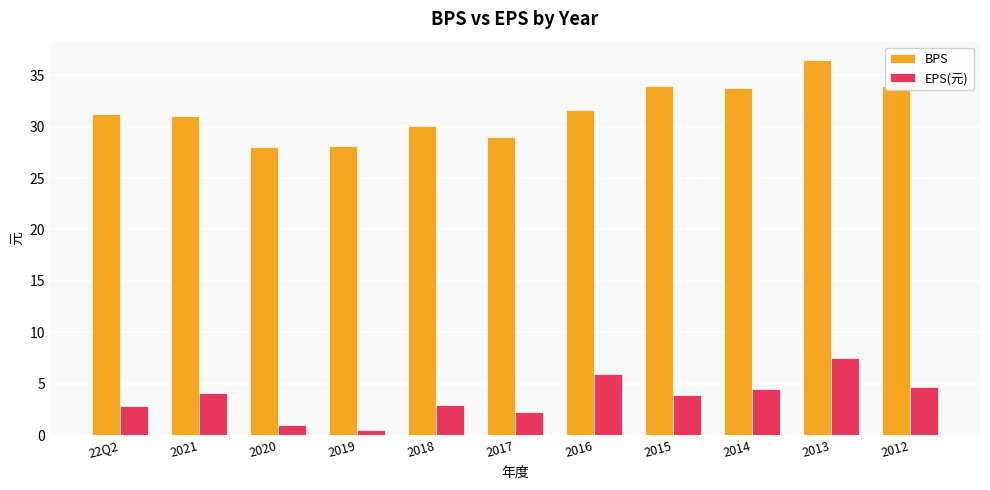

What is the difference between the BPS values at 2013 and 2020?

8.4